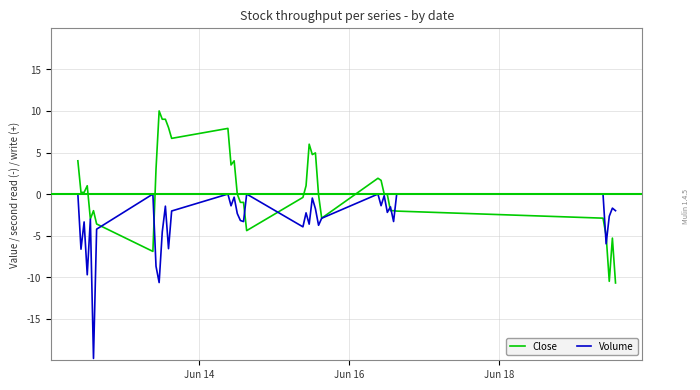

How many lines are shown in the chart?

2